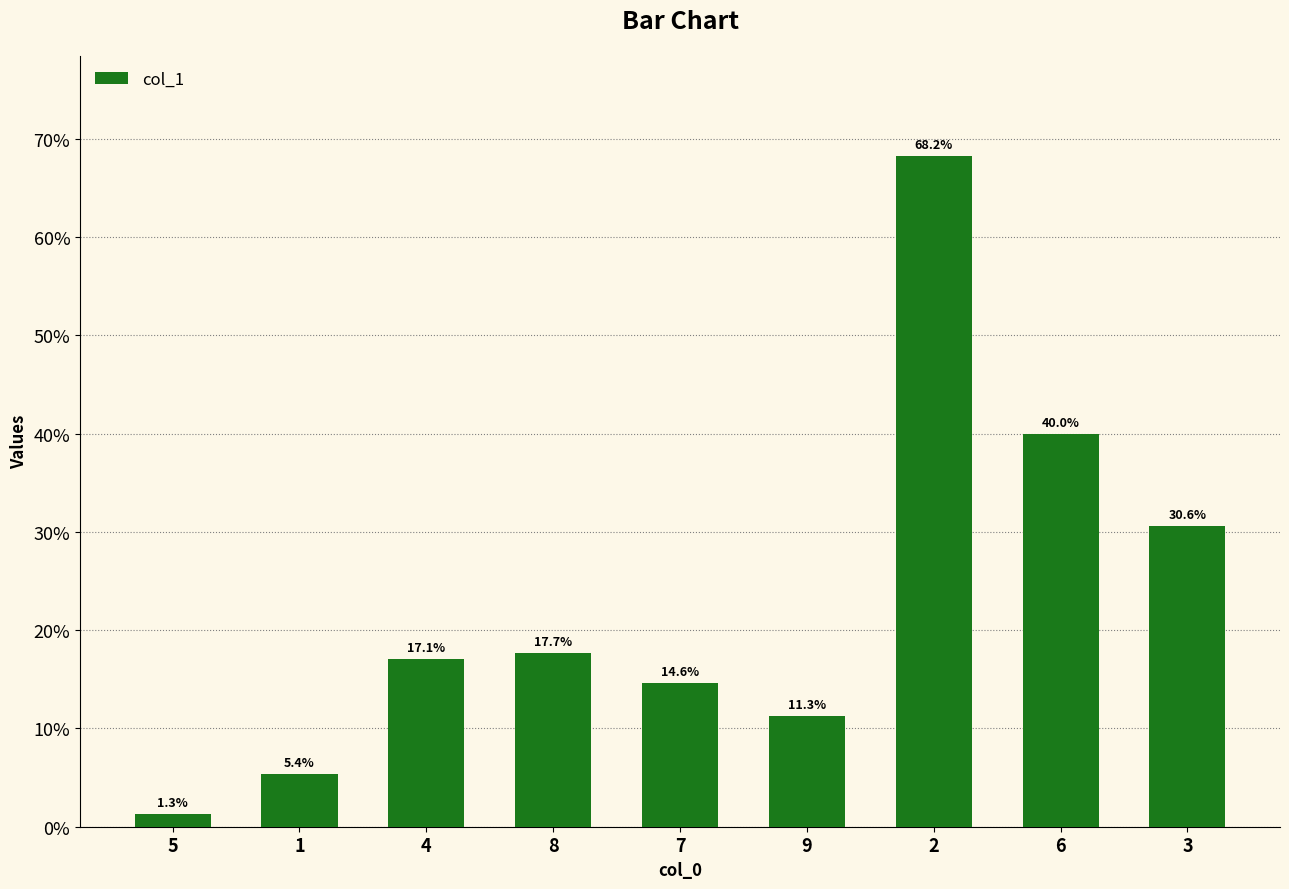

What is the value of the 1st bar from the left?

1.3